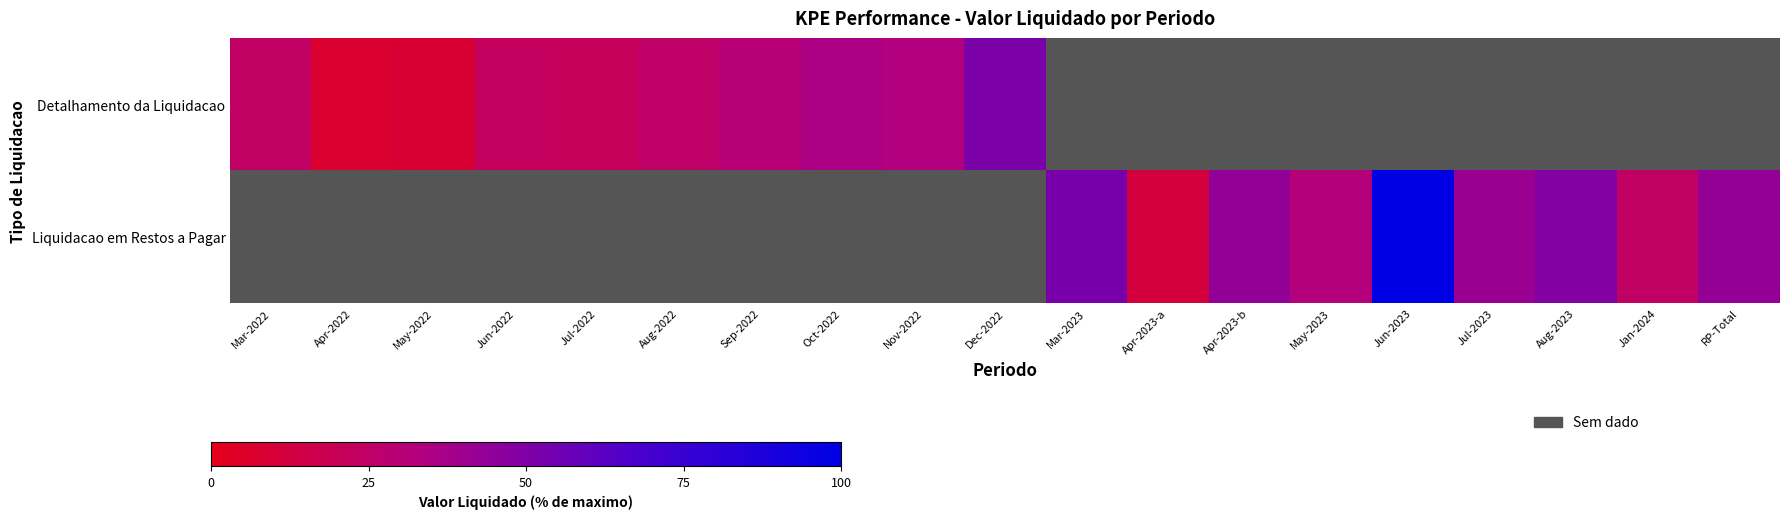

Which series changed the most between Jul-2022 and Sep-2022?

Liquidacao em Restos a Pagar